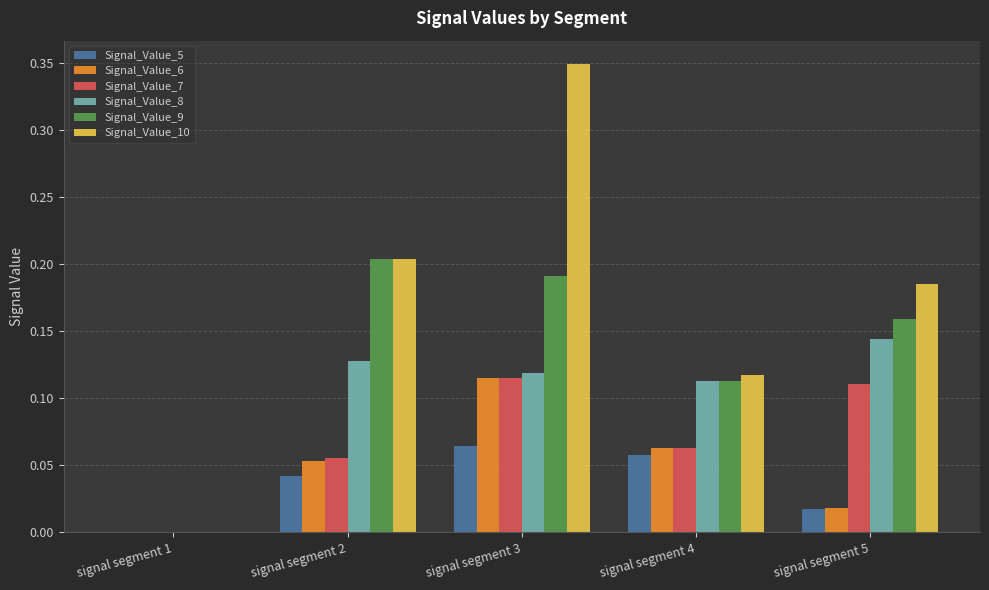

Which label corresponds to the largest value in the chart?

signal segment 3